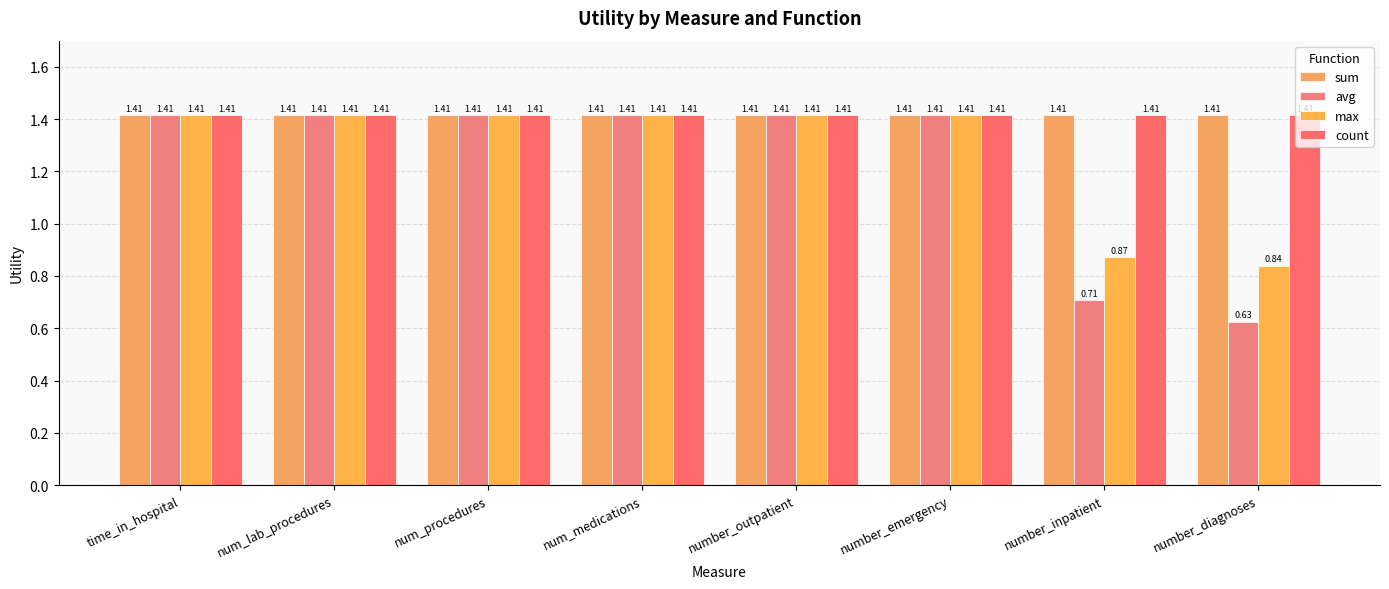

What value does the count series have at number_inpatient?

1.4